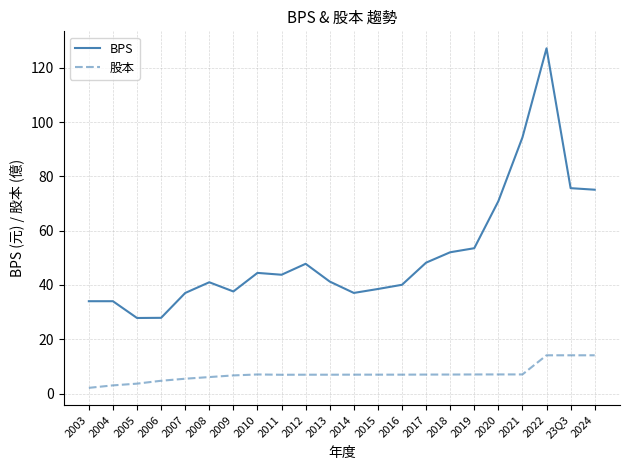

True or false: 股本 and BPS intersect in this chart.

False